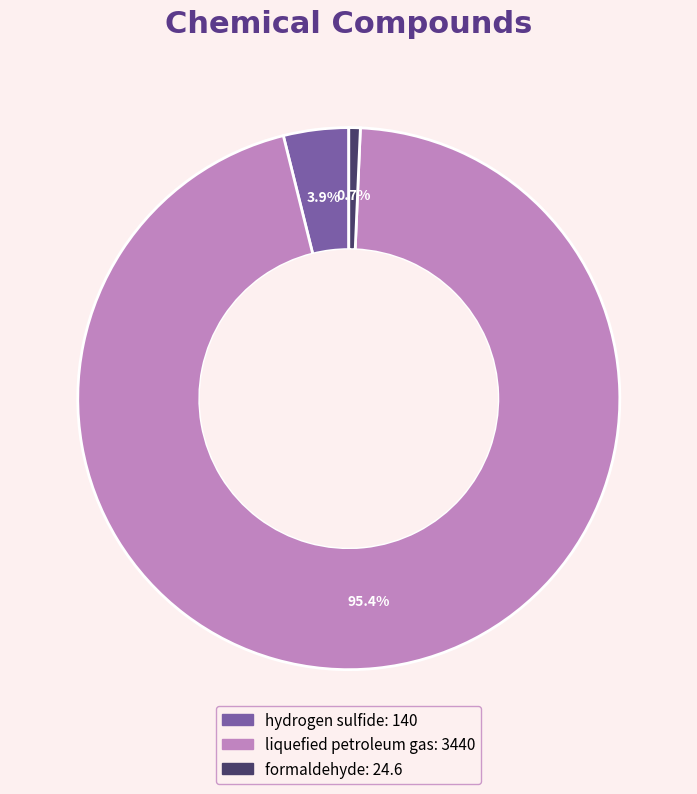

What percentage is NOT represented by formaldehyde?

99.3%